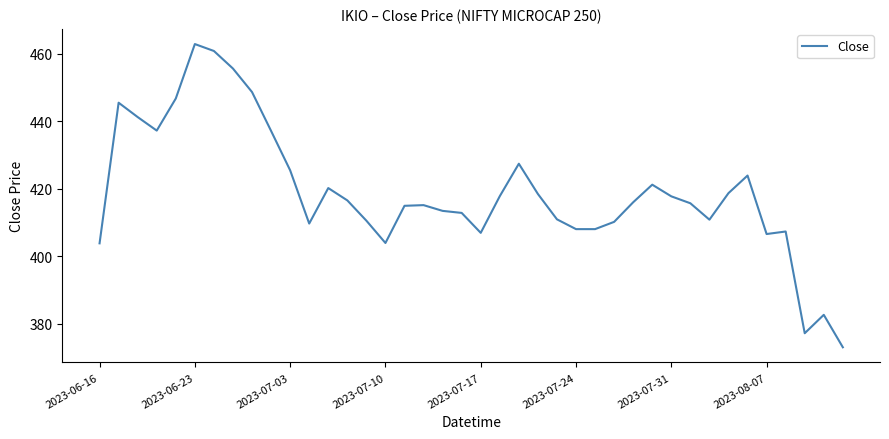

What is the difference between the maximum and minimum values?

89.7